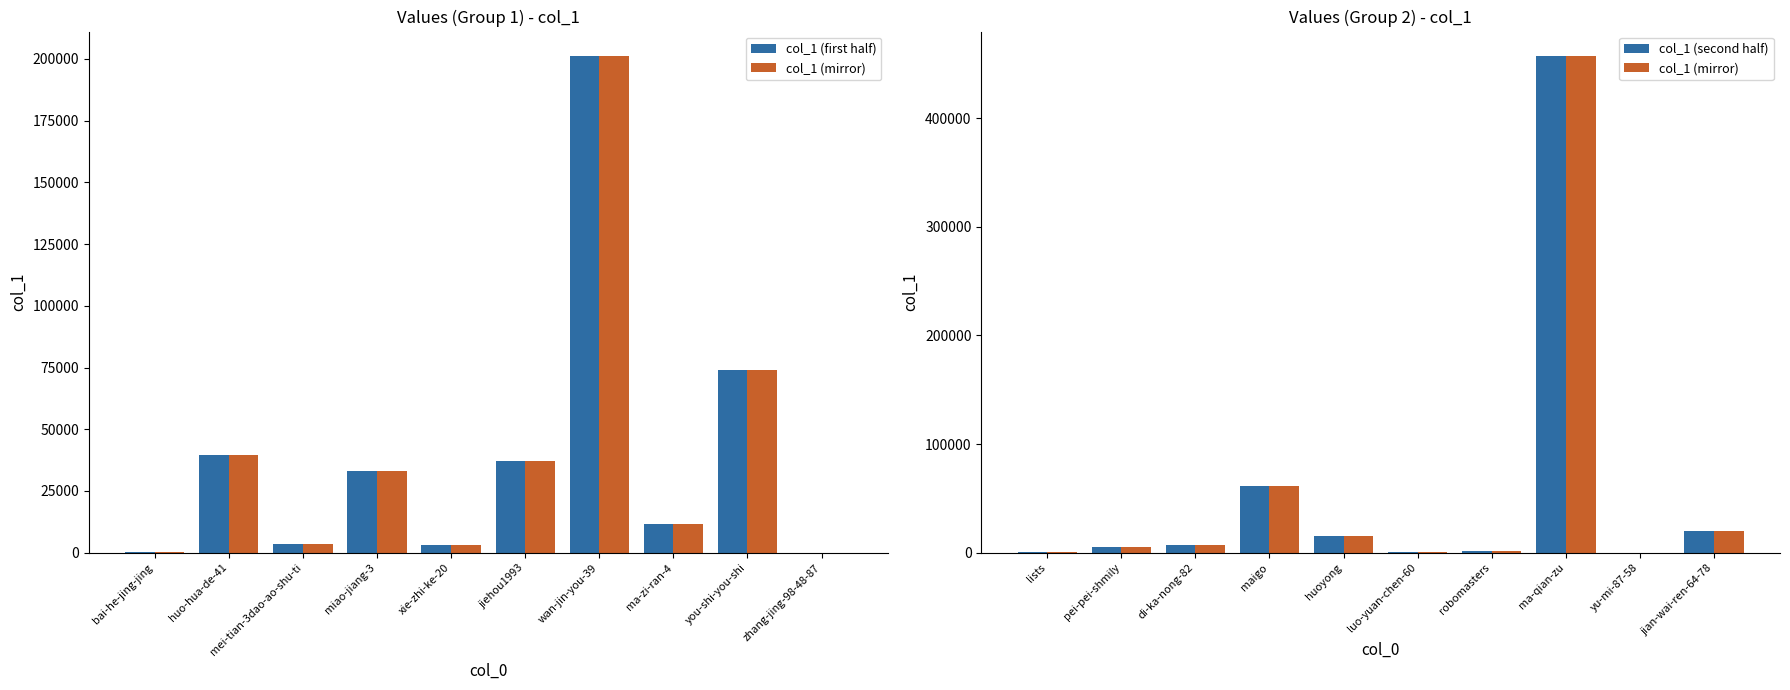

What is the greatest value displayed?

456805